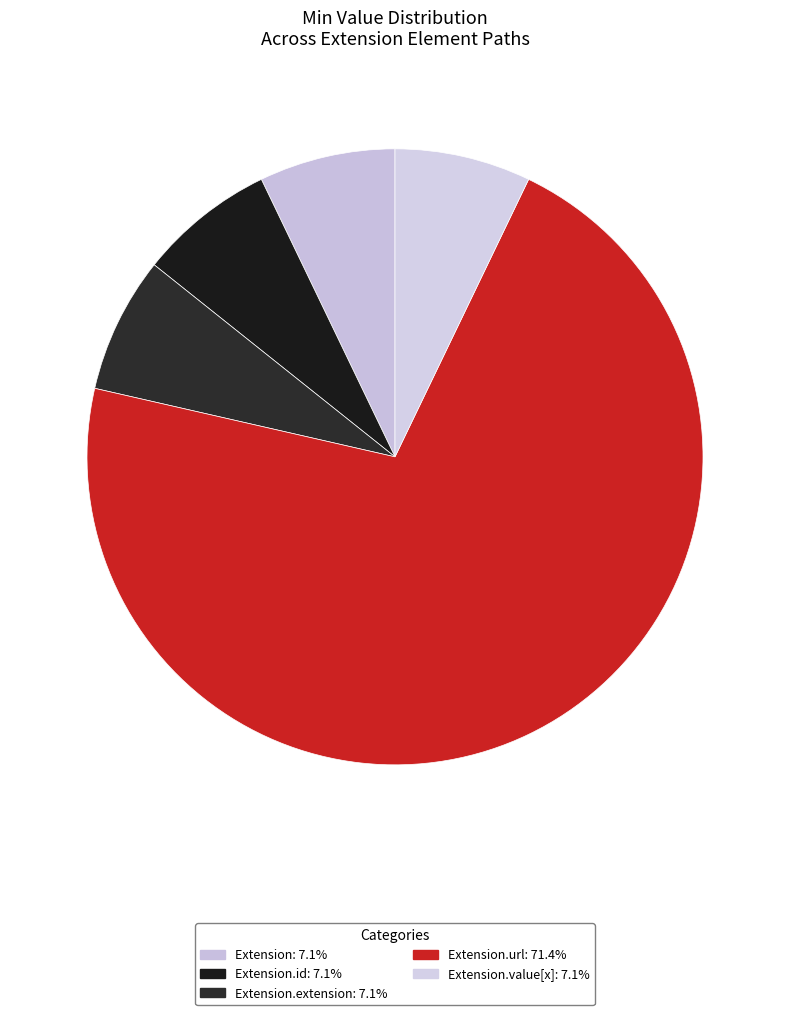

What is the majority slice?

Extension.url